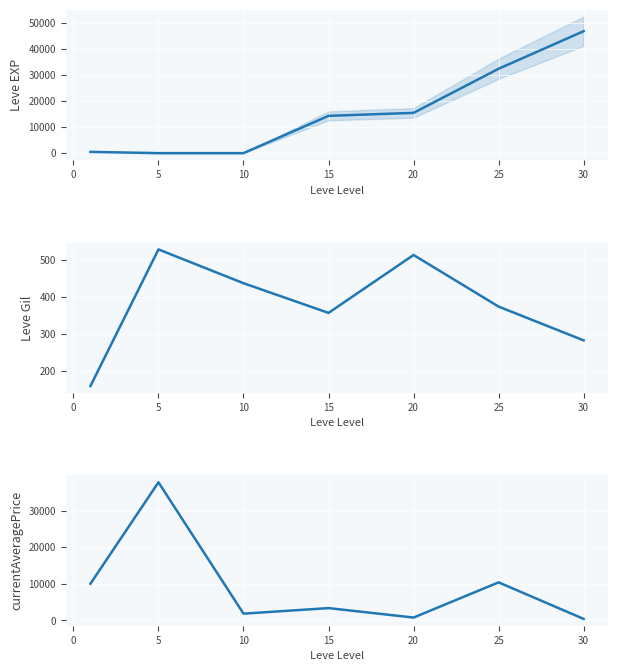

What is the value of the Leve Gil point at the 7th from the left?

283